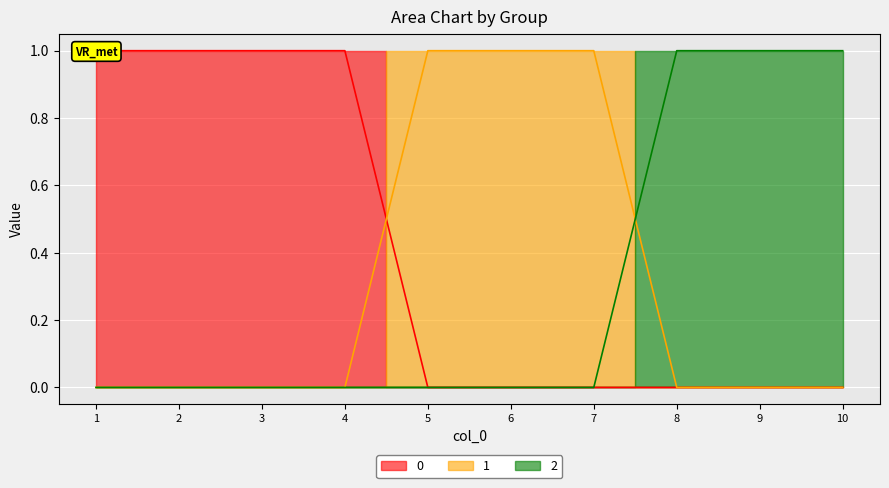

Where is 2 nearest to the value 0?

1